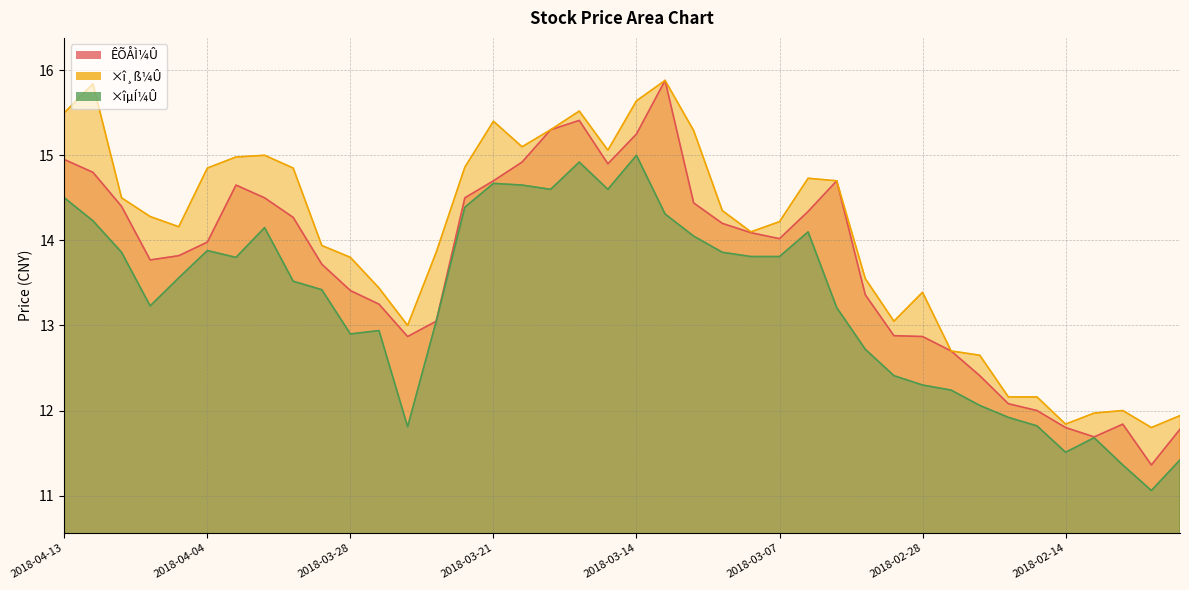

Reading left to right, extract all data points from this chart.

ÊÕÅÌ¼Û: 2018-04-13=14.9	2018-04-12=14.8	2018-04-11=14.4	2018-04-10=13.8	2018-04-09=13.8	2018-04-04=14.0	2018-04-03=14.7	2018-04-02=14.5	2018-03-30=14.3	2018-03-29=13.7	2018-03-28=13.4	2018-03-27=13.2	2018-03-26=12.9	2018-03-23=13.1	2018-03-22=14.5	2018-03-21=14.7	2018-03-20=14.9	2018-03-19=15.3	2018-03-16=15.4	2018-03-15=14.9	2018-03-14=15.2	2018-03-13=15.9	2018-03-12=14.4	2018-03-09=14.2	2018-03-08=14.1	2018-03-07=14.0	2018-03-06=14.3	2018-03-05=14.7	2018-03-02=13.4	2018-03-01=12.9	2018-02-28=12.9	2018-02-27=12.7	2018-02-26=12.4	2018-02-23=12.1	2018-02-22=12.0	2018-02-14=11.8	2018-02-13=11.7	2018-02-12=11.8	2018-02-09=11.4	2018-02-08=11.8
×î¸ß¼Û: 2018-04-13=15.5	2018-04-12=15.8	2018-04-11=14.5	2018-04-10=14.3	2018-04-09=14.2	2018-04-04=14.8	2018-04-03=15.0	2018-04-02=15.0	2018-03-30=14.8	2018-03-29=13.9	2018-03-28=13.8	2018-03-27=13.4	2018-03-26=13.0	2018-03-23=13.9	2018-03-22=14.9	2018-03-21=15.4	2018-03-20=15.1	2018-03-19=15.3	2018-03-16=15.5	2018-03-15=15.1	2018-03-14=15.6	2018-03-13=15.9	2018-03-12=15.3	2018-03-09=14.3	2018-03-08=14.1	2018-03-07=14.2	2018-03-06=14.7	2018-03-05=14.7	2018-03-02=13.6	2018-03-01=13.1	2018-02-28=13.4	2018-02-27=12.7	2018-02-26=12.7	2018-02-23=12.2	2018-02-22=12.2	2018-02-14=11.8	2018-02-13=12.0	2018-02-12=12.0	2018-02-09=11.8	2018-02-08=11.9
×îµÍ¼Û: 2018-04-13=14.5	2018-04-12=14.2	2018-04-11=13.9	2018-04-10=13.2	2018-04-09=13.6	2018-04-04=13.9	2018-04-03=13.8	2018-04-02=14.2	2018-03-30=13.5	2018-03-29=13.4	2018-03-28=12.9	2018-03-27=12.9	2018-03-26=11.8	2018-03-23=13.1	2018-03-22=14.4	2018-03-21=14.7	2018-03-20=14.7	2018-03-19=14.6	2018-03-16=14.9	2018-03-15=14.6	2018-03-14=15.0	2018-03-13=14.3	2018-03-12=14.1	2018-03-09=13.9	2018-03-08=13.8	2018-03-07=13.8	2018-03-06=14.1	2018-03-05=13.2	2018-03-02=12.7	2018-03-01=12.4	2018-02-28=12.3	2018-02-27=12.2	2018-02-26=12.1	2018-02-23=11.9	2018-02-22=11.8	2018-02-14=11.5	2018-02-13=11.7	2018-02-12=11.4	2018-02-09=11.1	2018-02-08=11.4